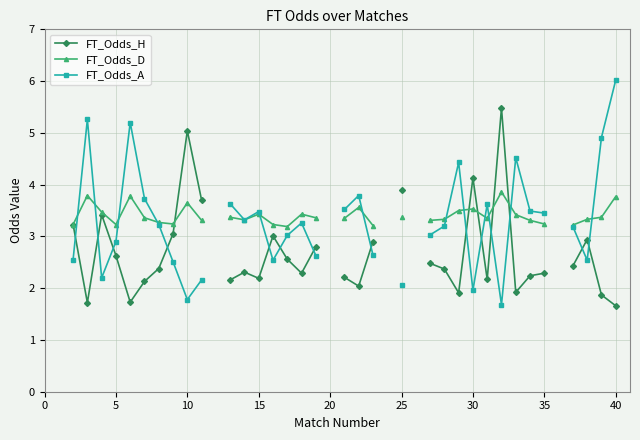

How many interior local valleys does the FT_Odds_H series have?

8